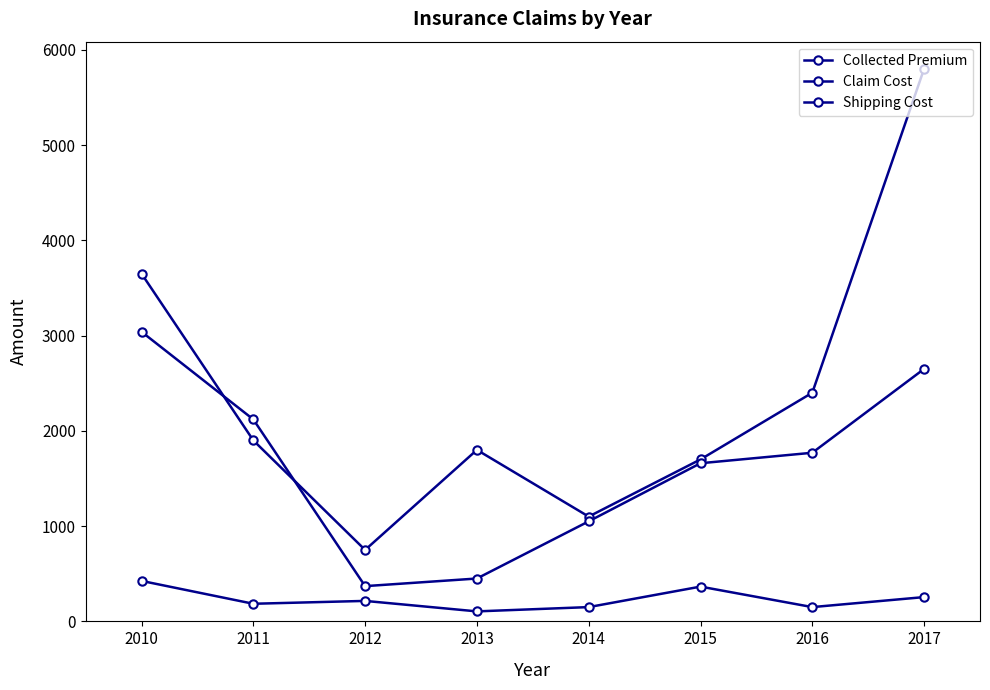

How many values in the Claim Cost series are below 1770?

4